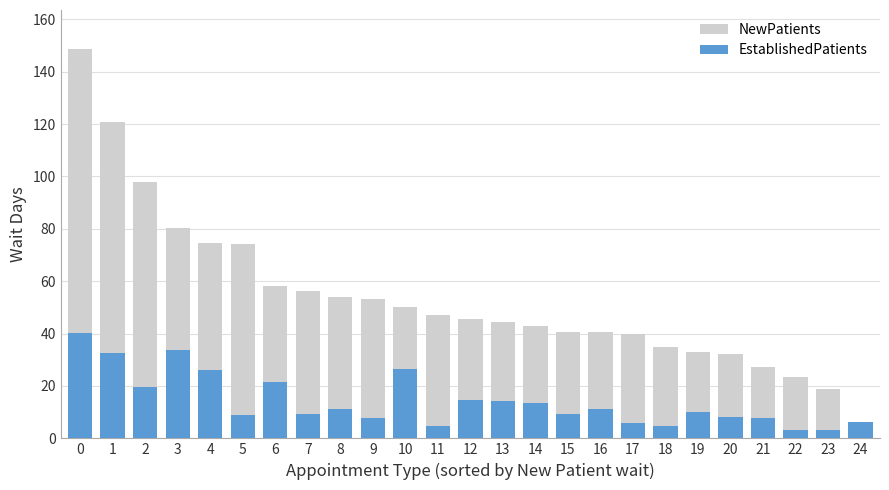

What is the lowest value of the EstablishedPatients series?

3.1